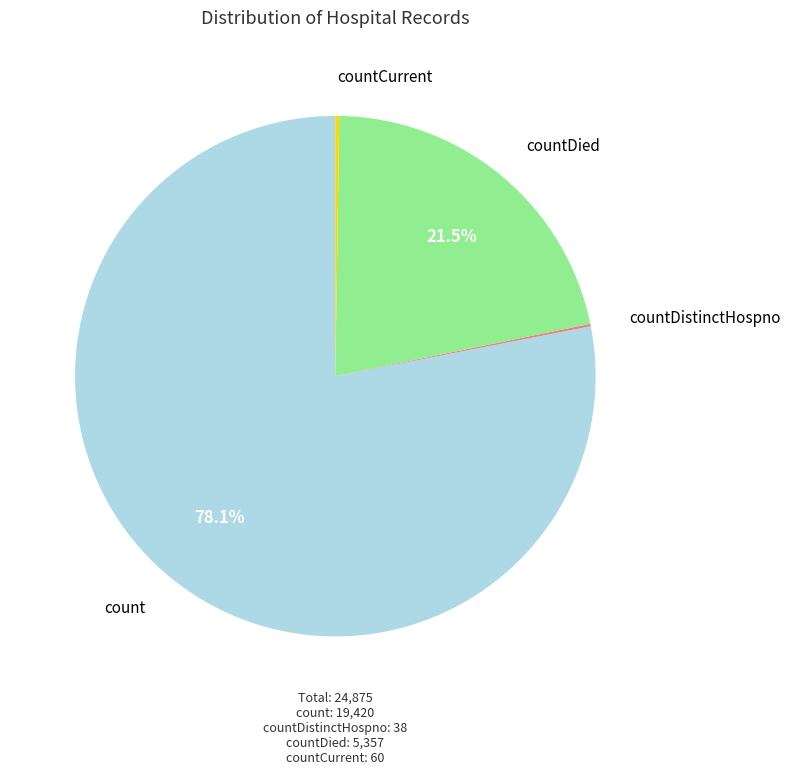

Is there any slice that represents more than half of the pie?

Yes